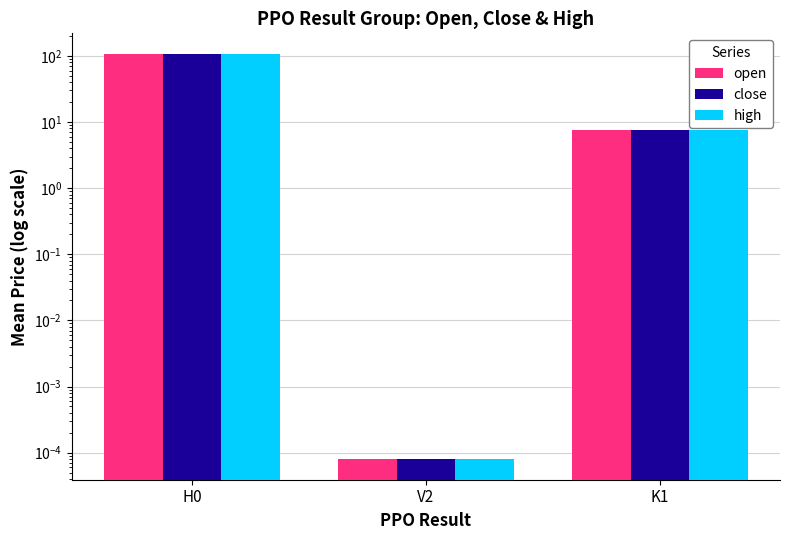

Which series changed the most between H0 and K1?

high